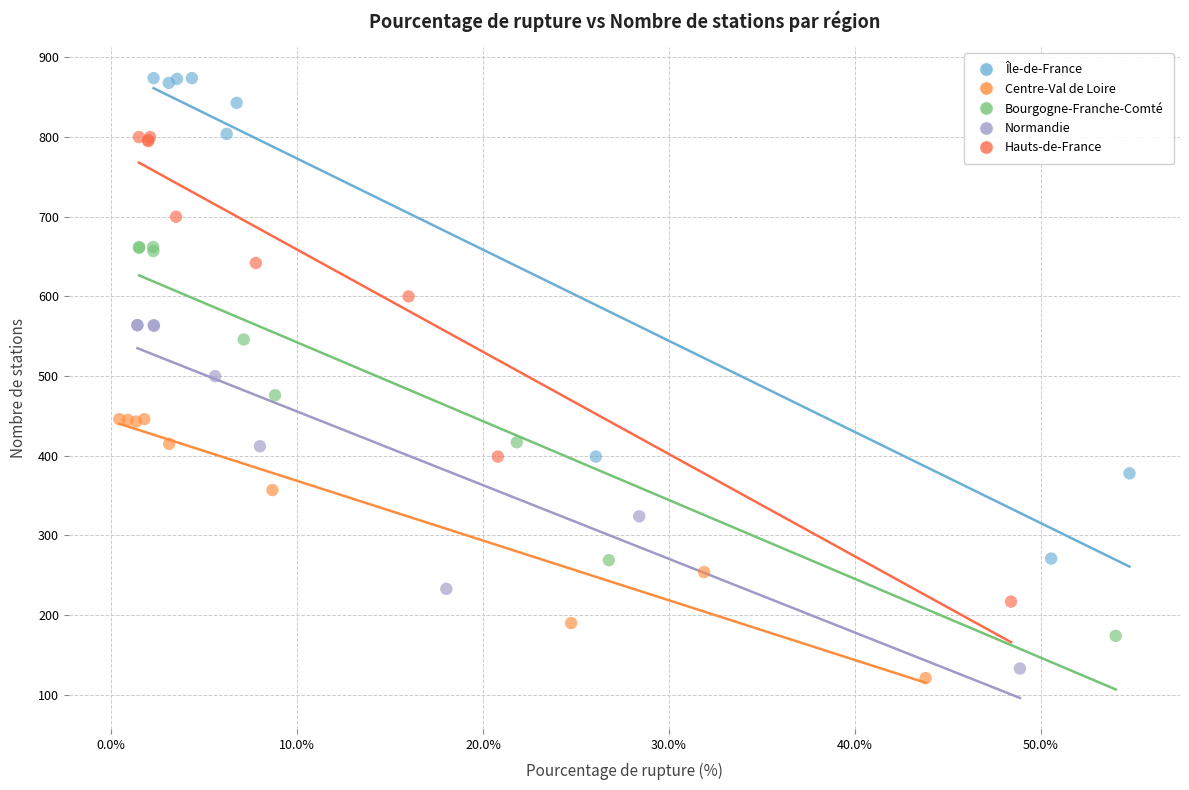

Which series has the largest Y range (max minus min)?

Île-de-France